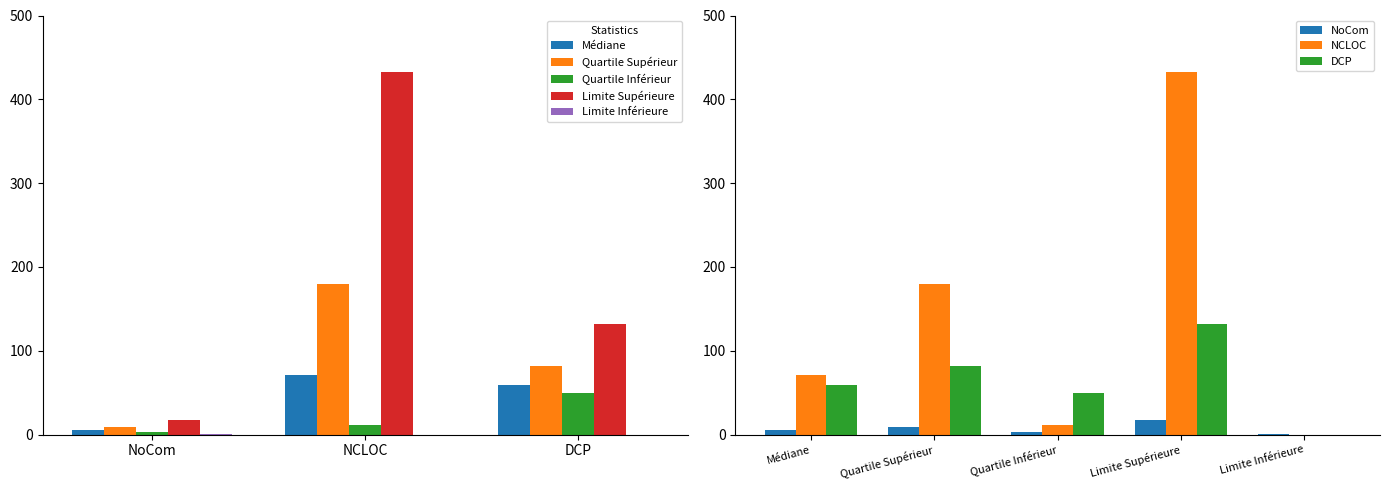

What is the value of the Quartile Supérieur bar at the 2nd from the left?

180.0